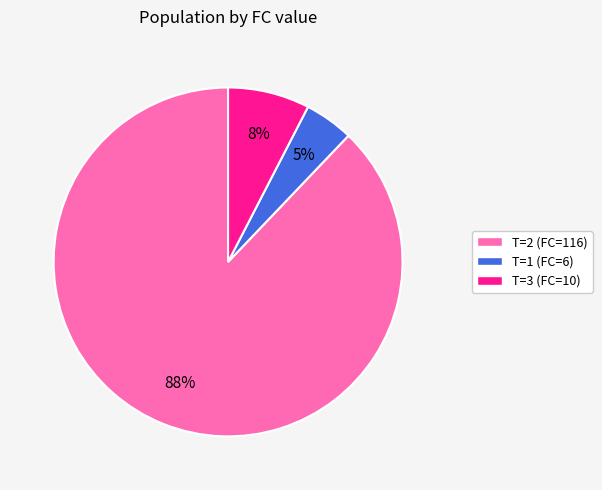

What is the largest slice in the pie chart?

T=2 (FC=116)